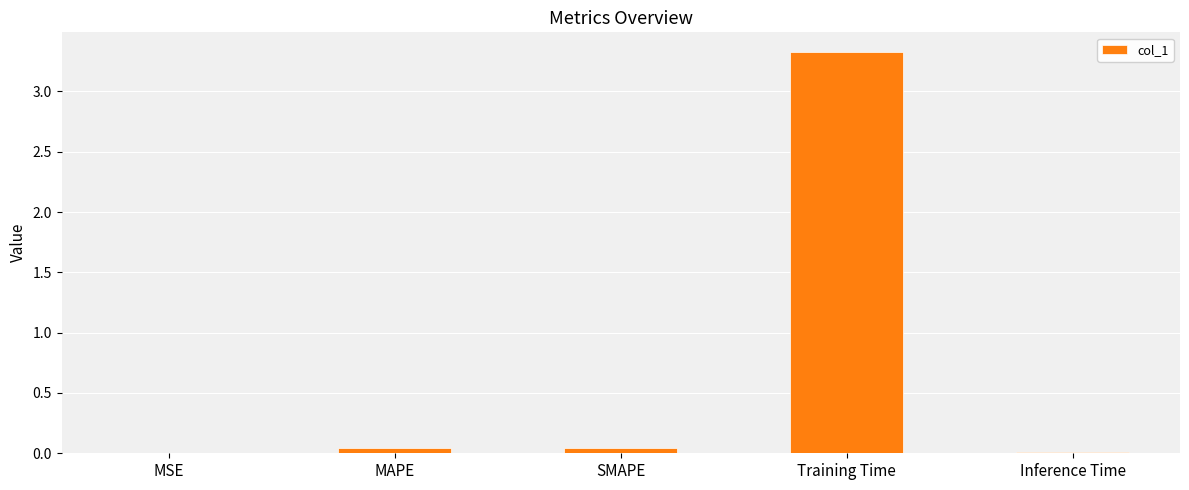

What is the sum of all values?

3.4